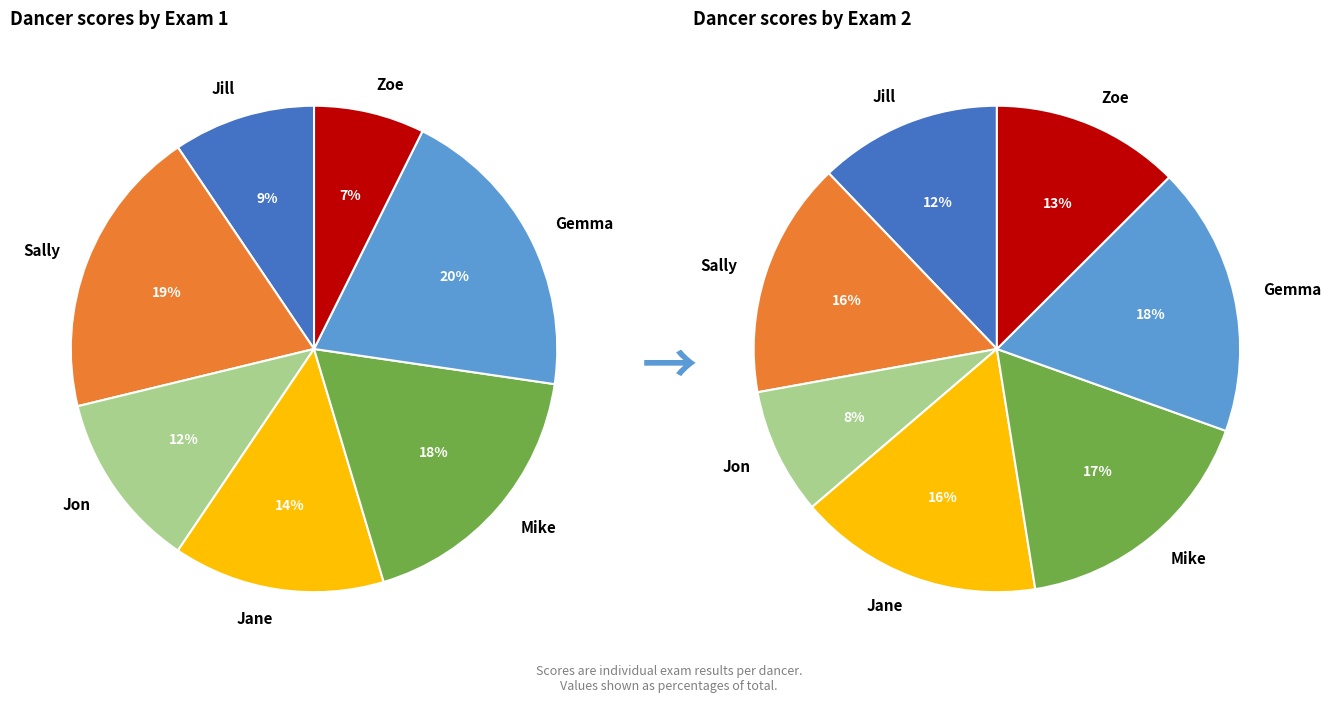

Does Jane represent more than half of the total?

No